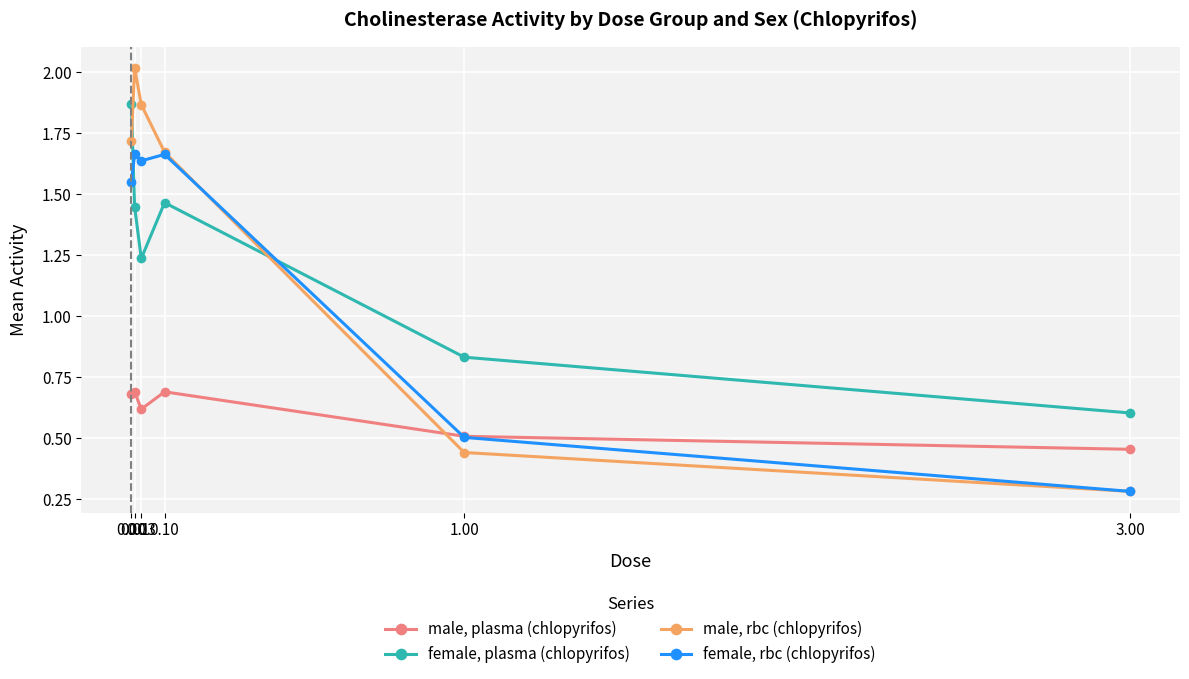

What are all the series names shown in the legend?

male, plasma (chlopyrifos), female, plasma (chlopyrifos), male, rbc (chlopyrifos), female, rbc (chlopyrifos)